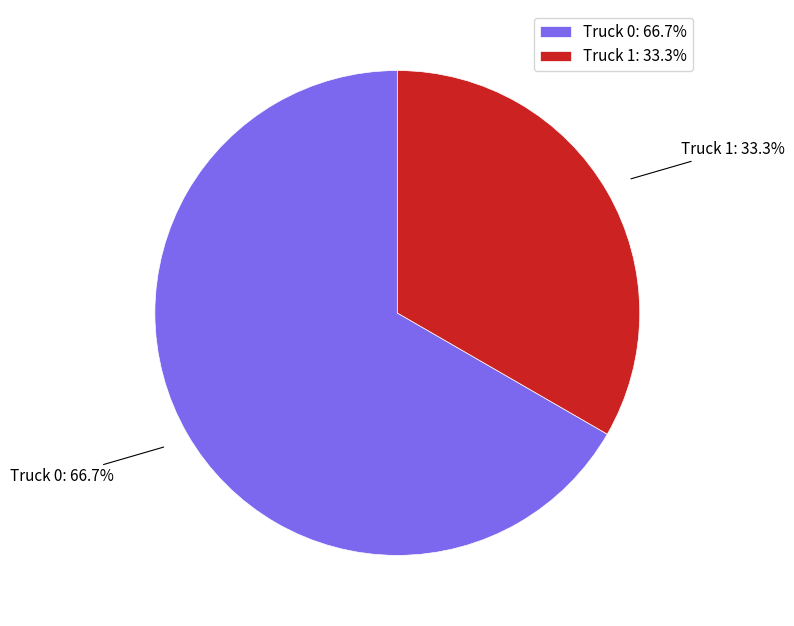

Count the number of slices in the pie.

2